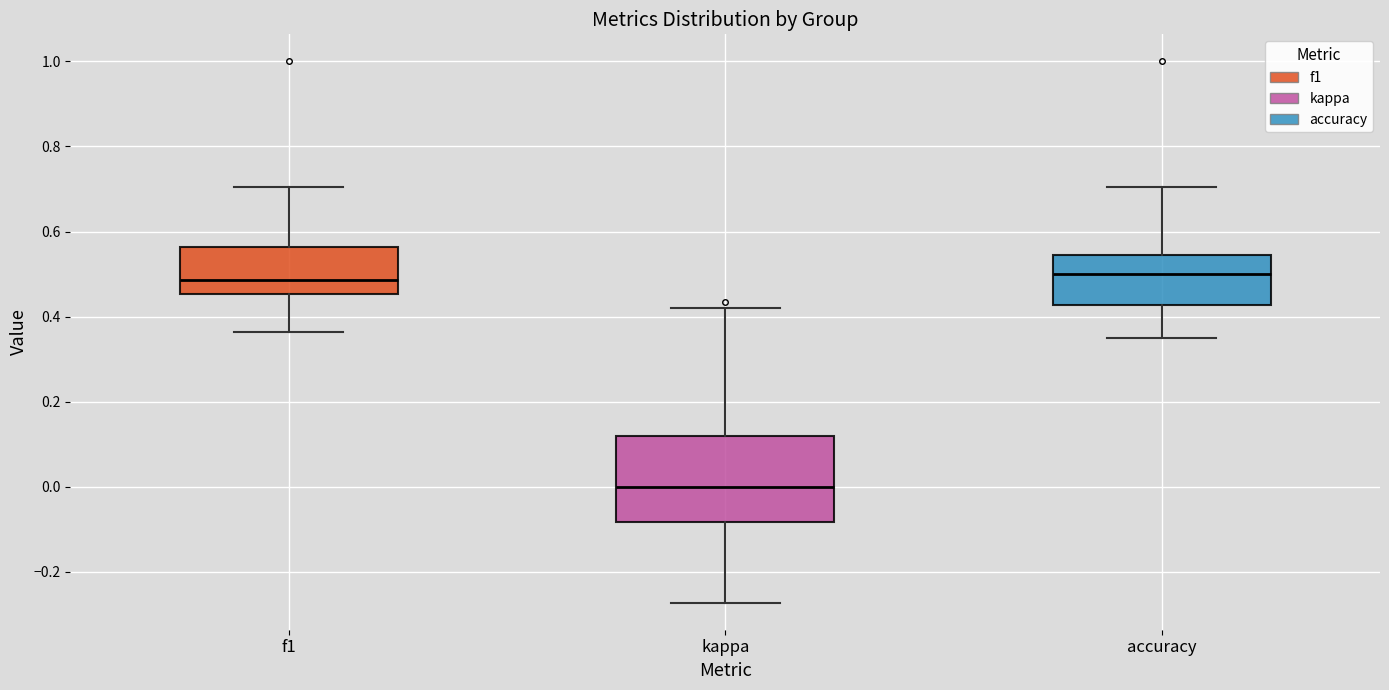

Comparing the boxes themselves (not the whiskers), which one is the tallest?

kappa